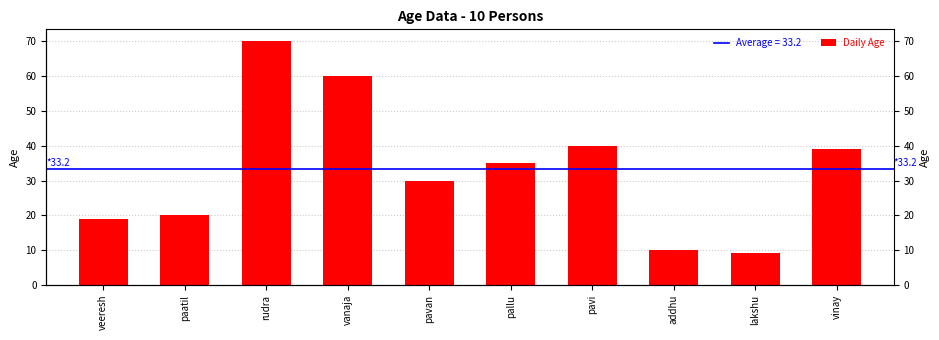

Reading right to left, list all the values displayed in this chart.

vinay=39	lakshu=9	addhu=10	pavi=40	pallu=35	pavan=30	vanaja=60	rudra=70	paatil=20	veeresh=19